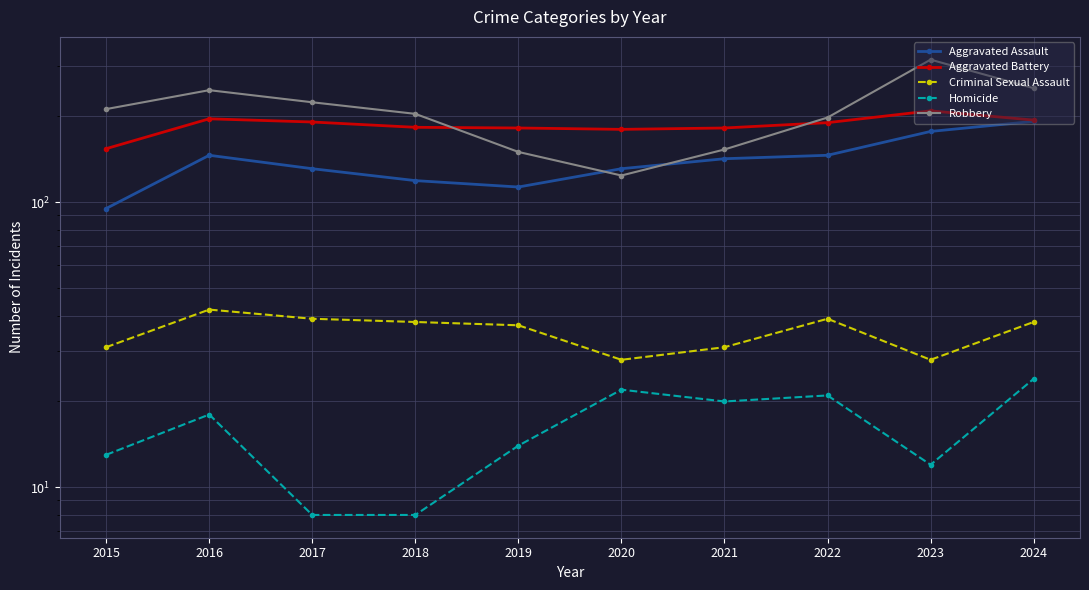

Which series has the largest total across all categories?

Robbery